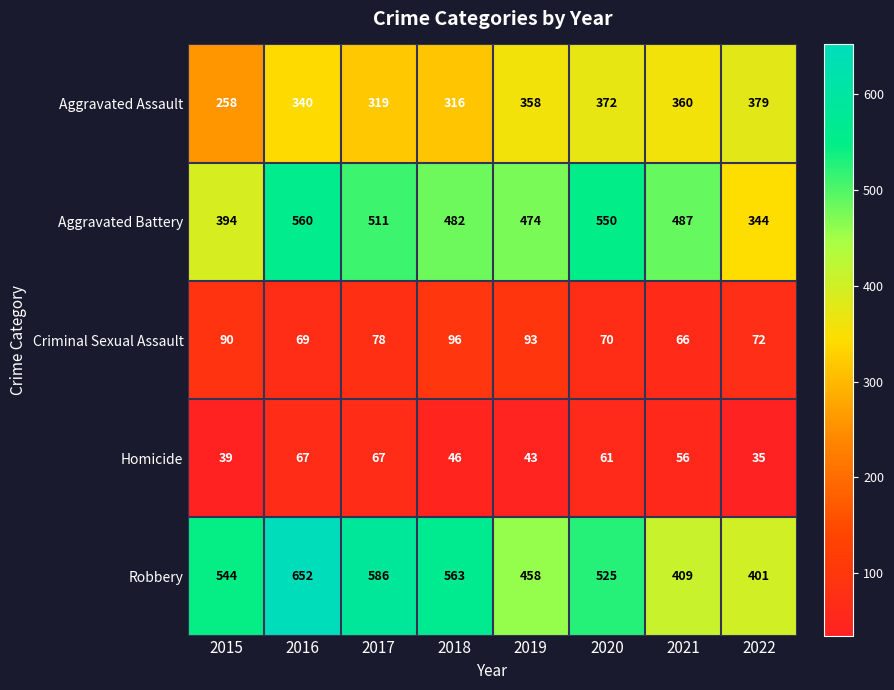

Is the value of Aggravated Assault at 2015 greater than the value of Homicide at 2017?

Yes